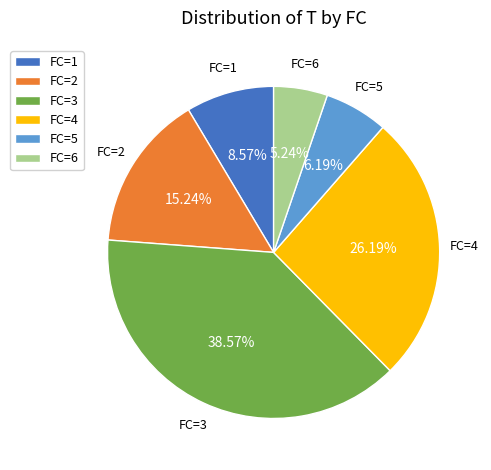

To the nearest percent, what is the difference between the FC=5 and FC=2 slice percentages?

9%